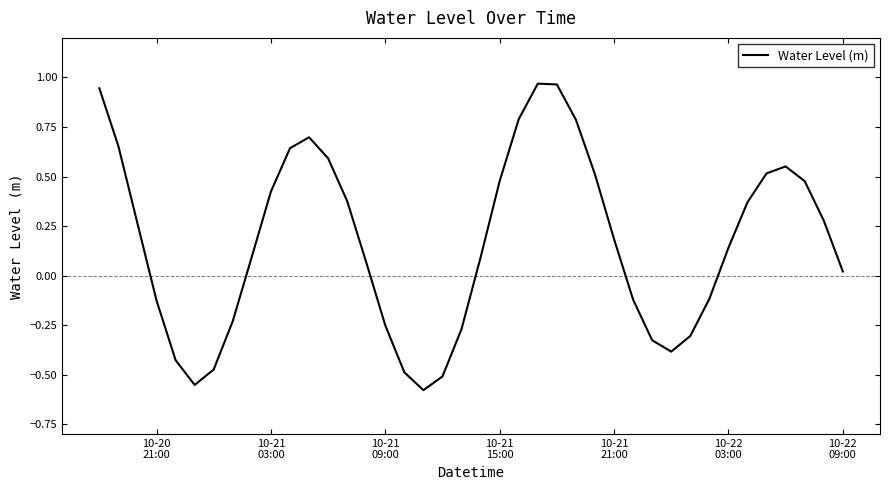

What is the difference between the maximum and minimum values?

1.5